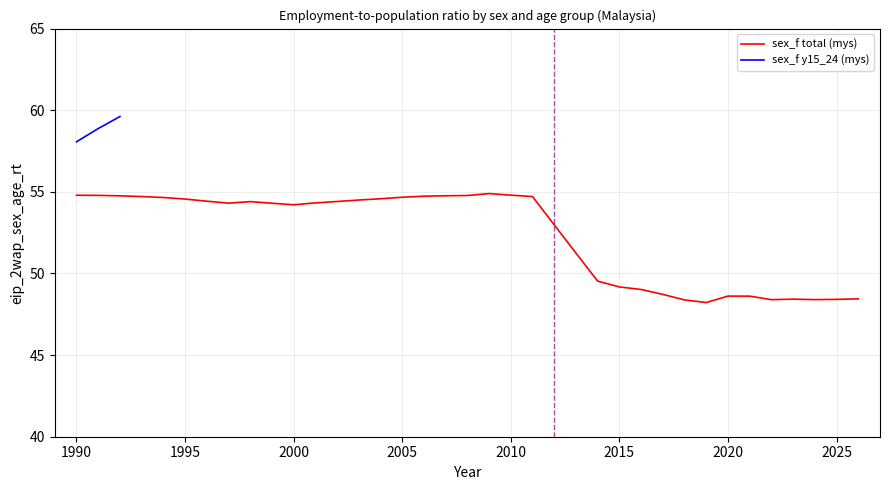

What is the change in value from 1992 to 2023?

-6.3